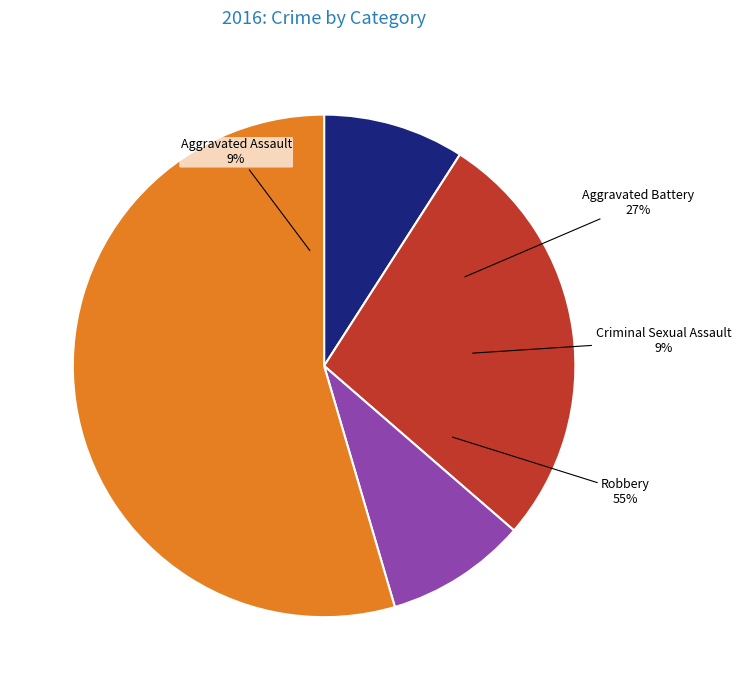

How many slices are in this pie chart?

4